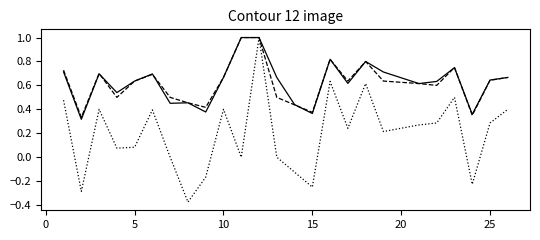

What is the greatest value displayed?

1.0